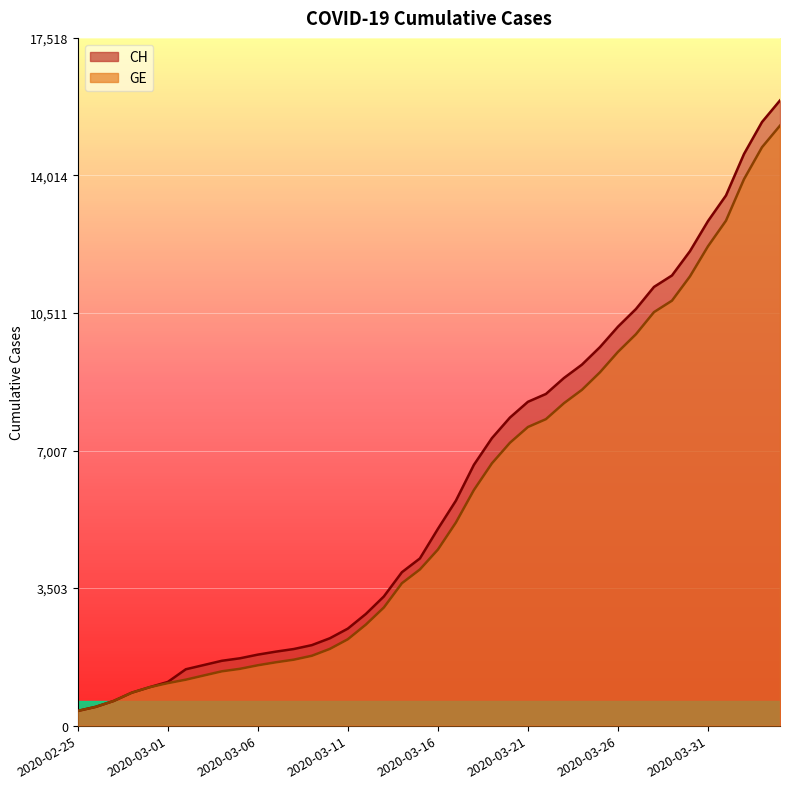

Read the GE value at 2020-02-28, to the nearest 50.

850